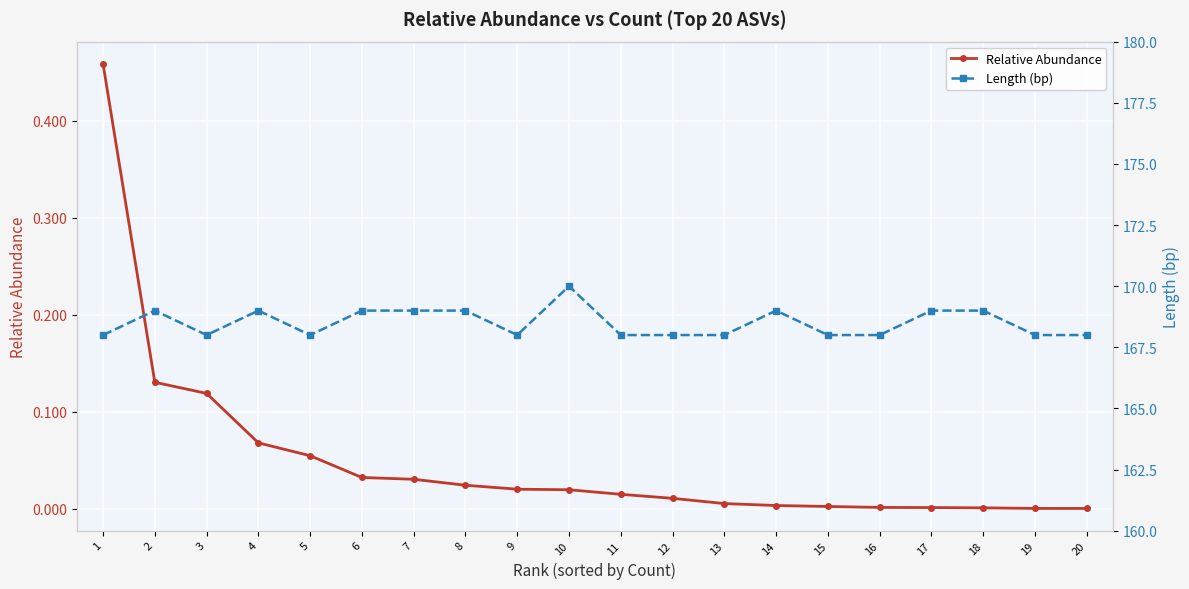

List the series in order of their peak value, lowest first.

Relative Abundance, Length (bp)